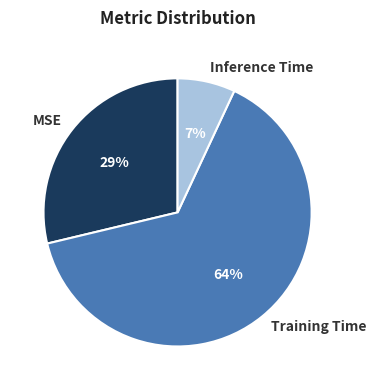

Is it true that Training Time is 57% of the pie?

False